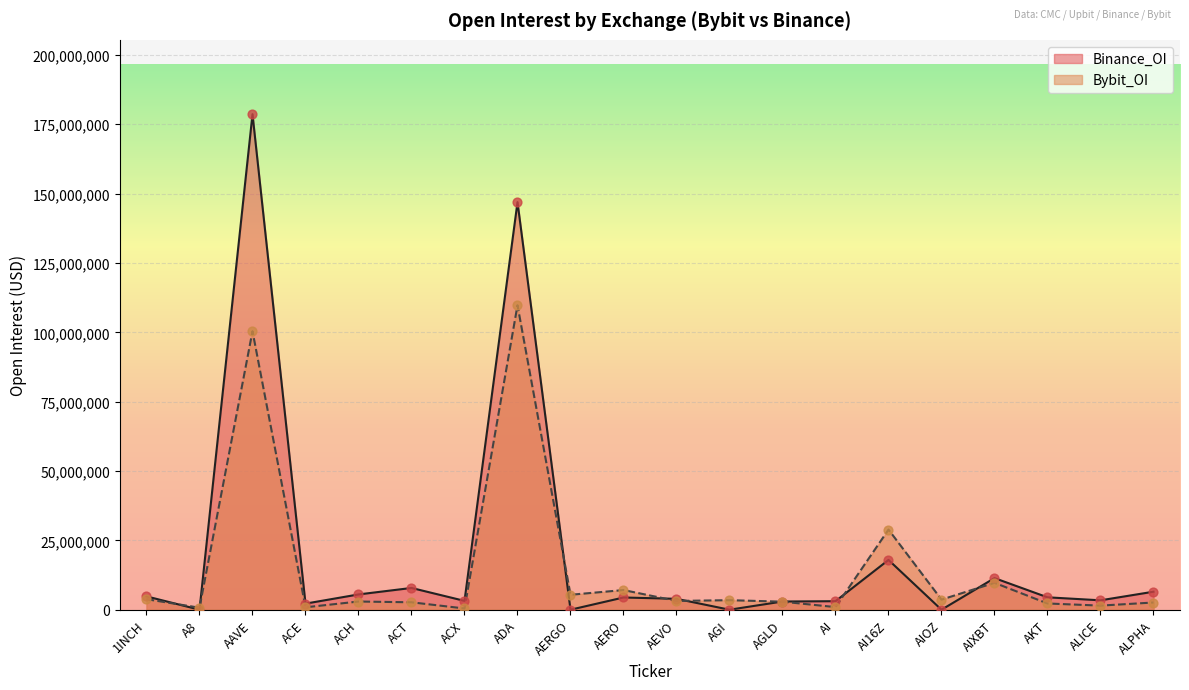

What are all the series names shown in the legend?

Binance_OI, Bybit_OI